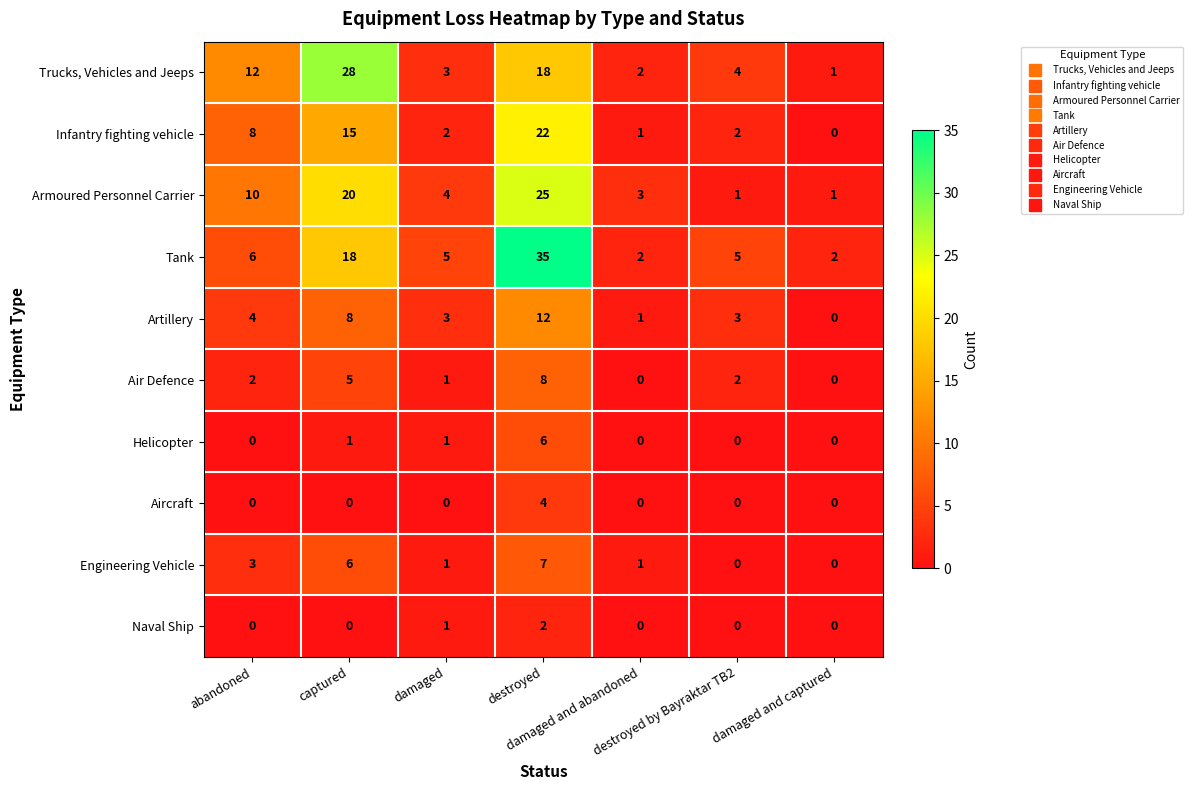

What is the difference between the maximum and minimum values in the Artillery series?

12